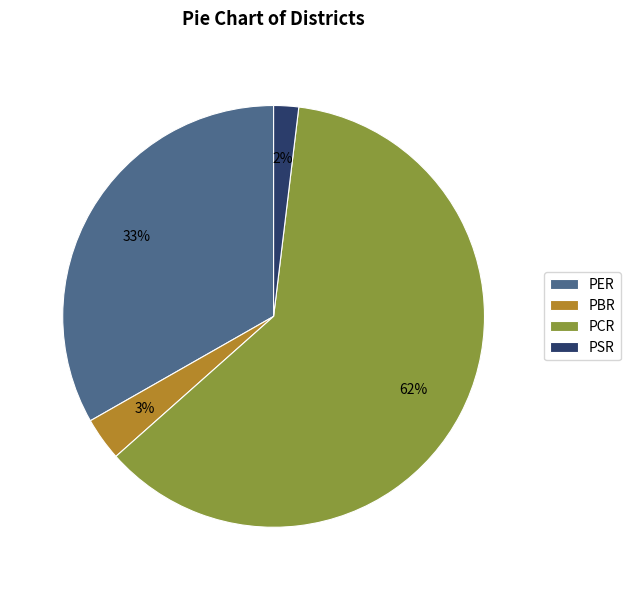

To the nearest percent, what percentage of the pie is PBR?

3%